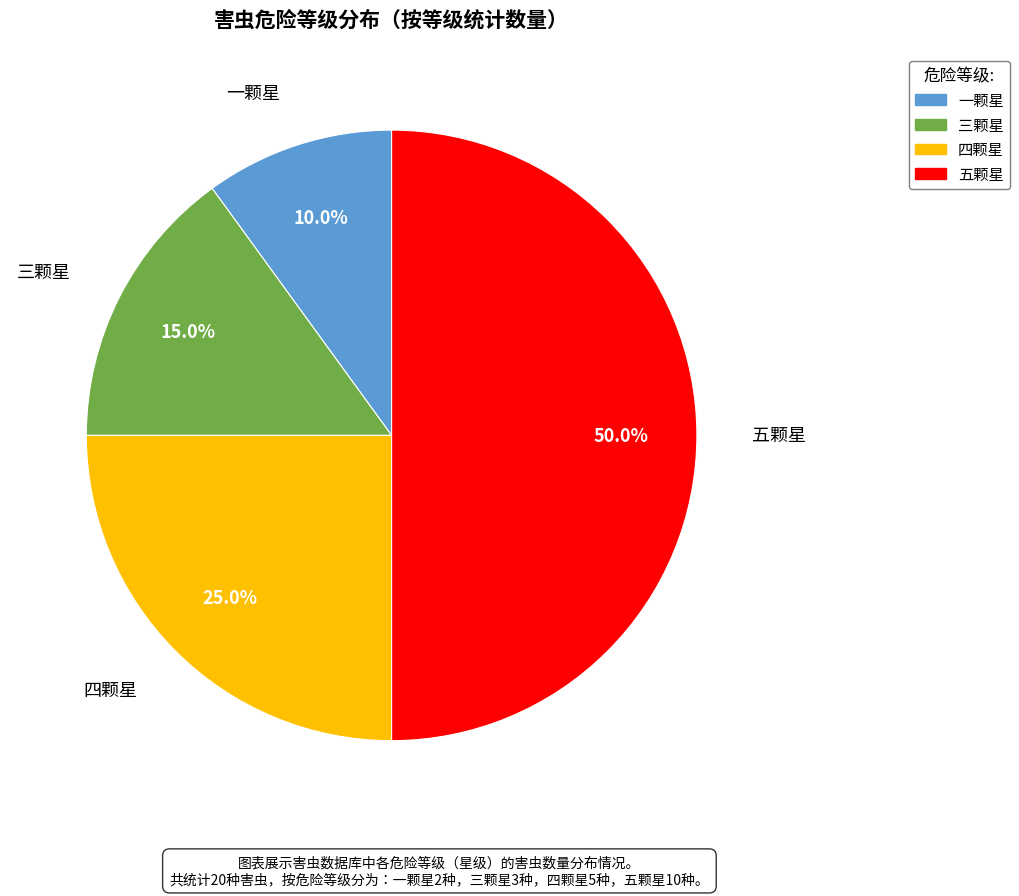

Which category has the smallest portion of the pie?

一颗星